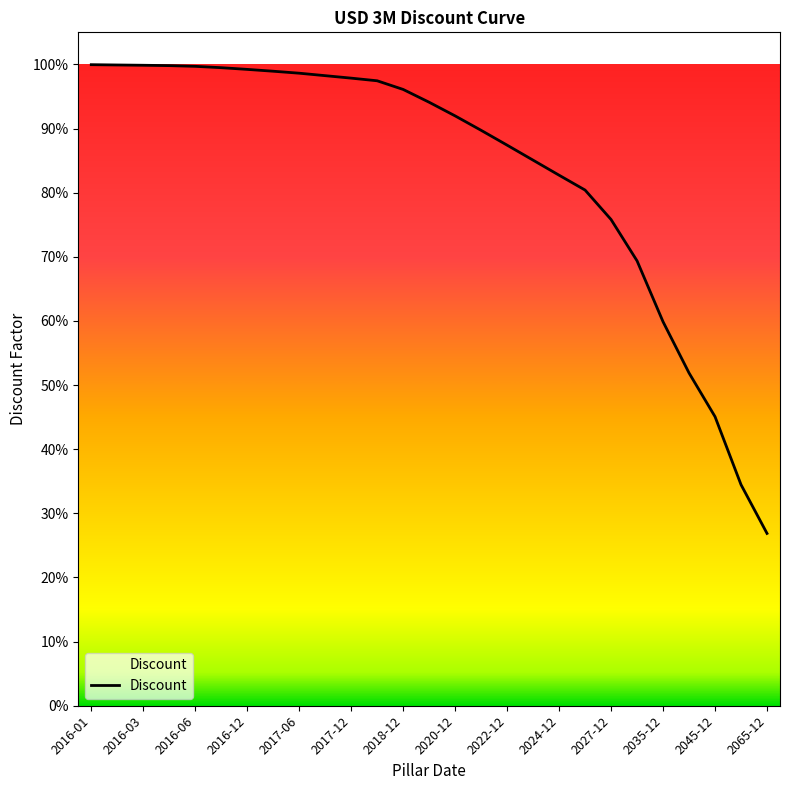

Which label corresponds to the smallest value in the chart?

2065-12